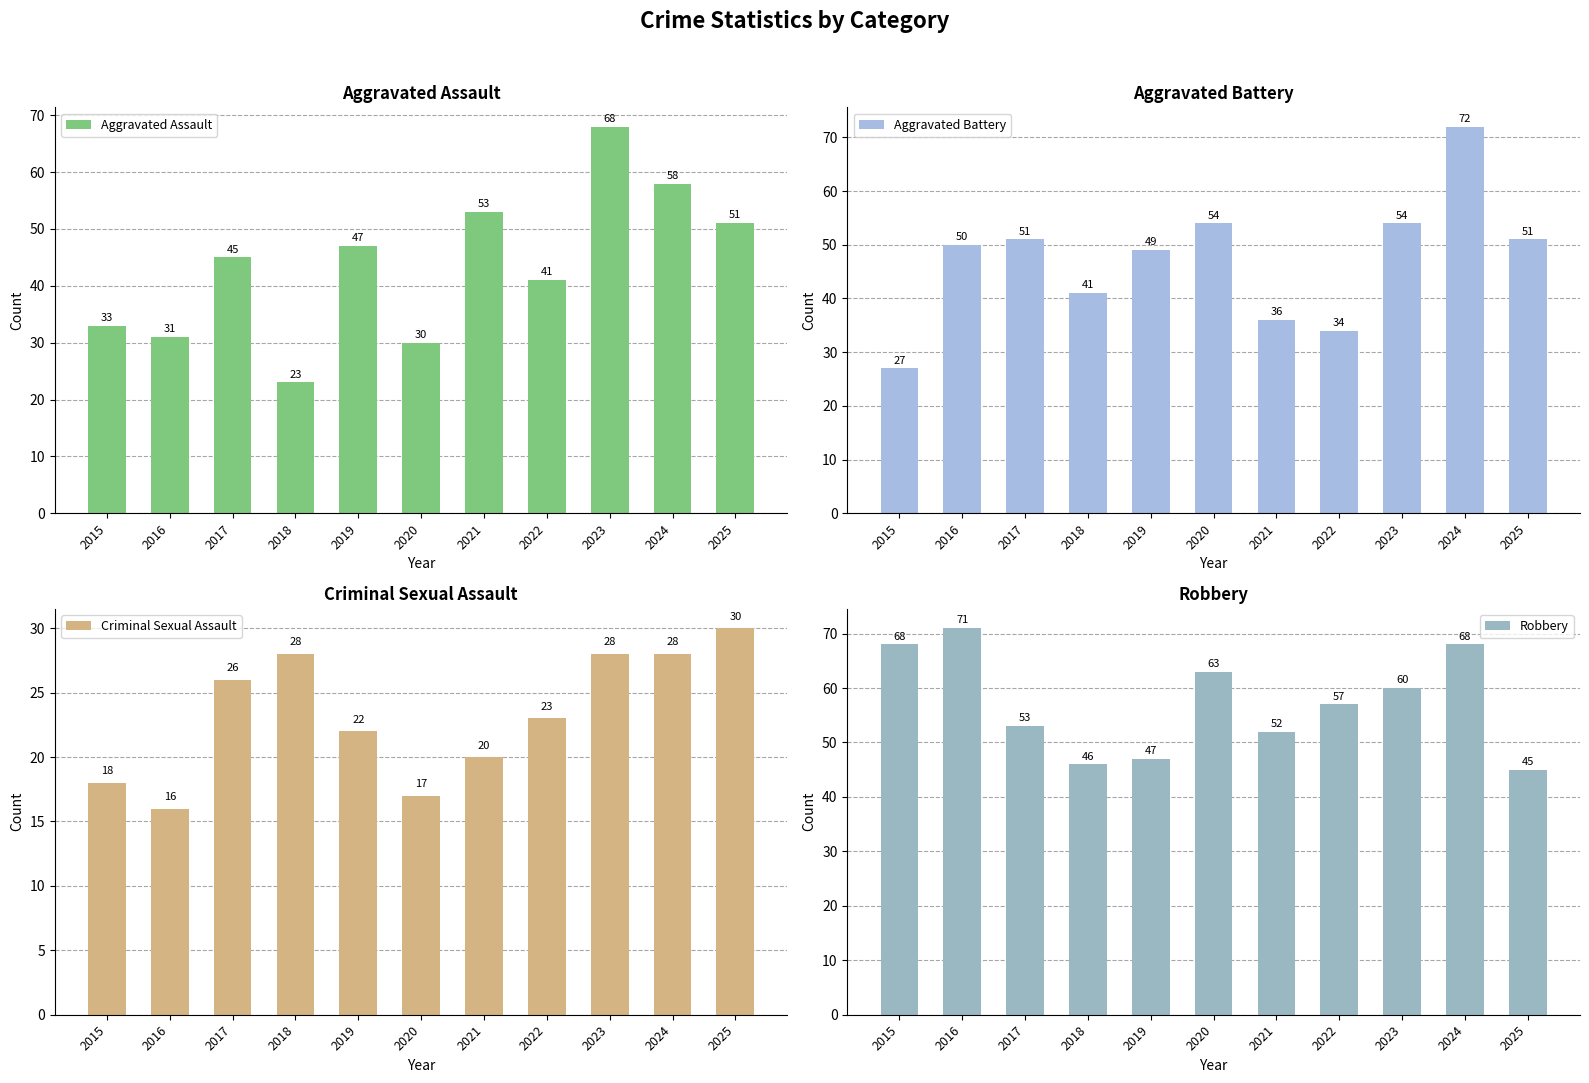

The value of Aggravated Assault at 2015 is 33. True or false?

True